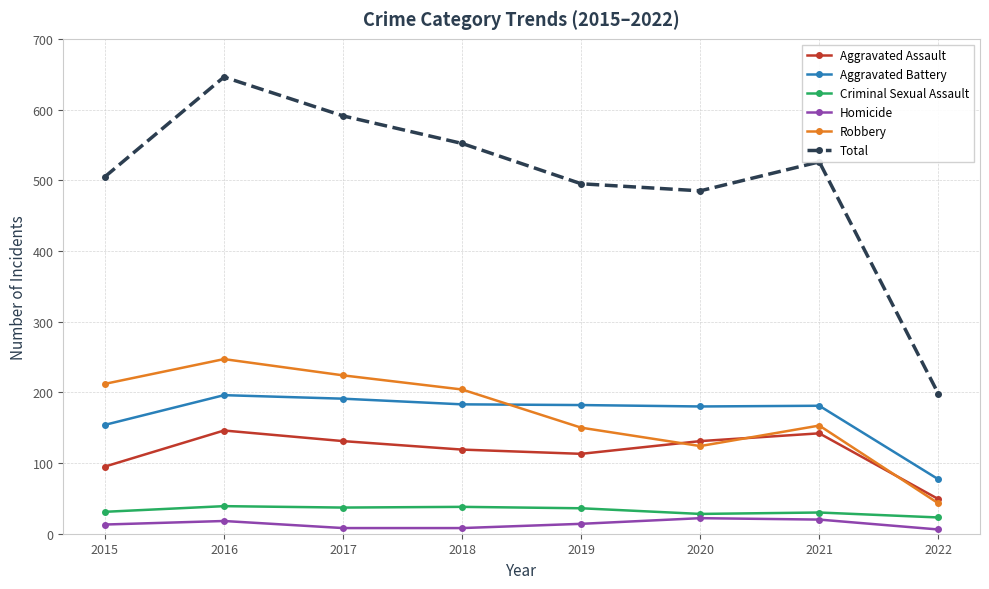

Which series has the widest spread of values?

Total